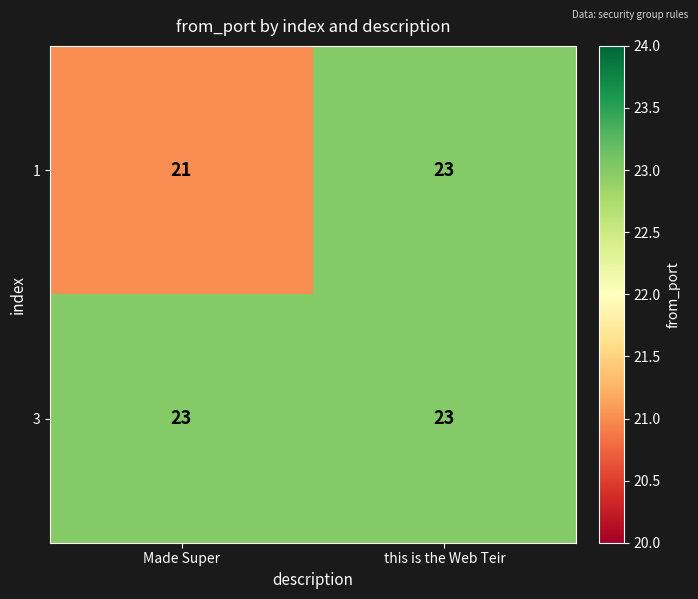

Reading left to right, list all the values displayed in this chart.

1: 21	23
3: 23	23